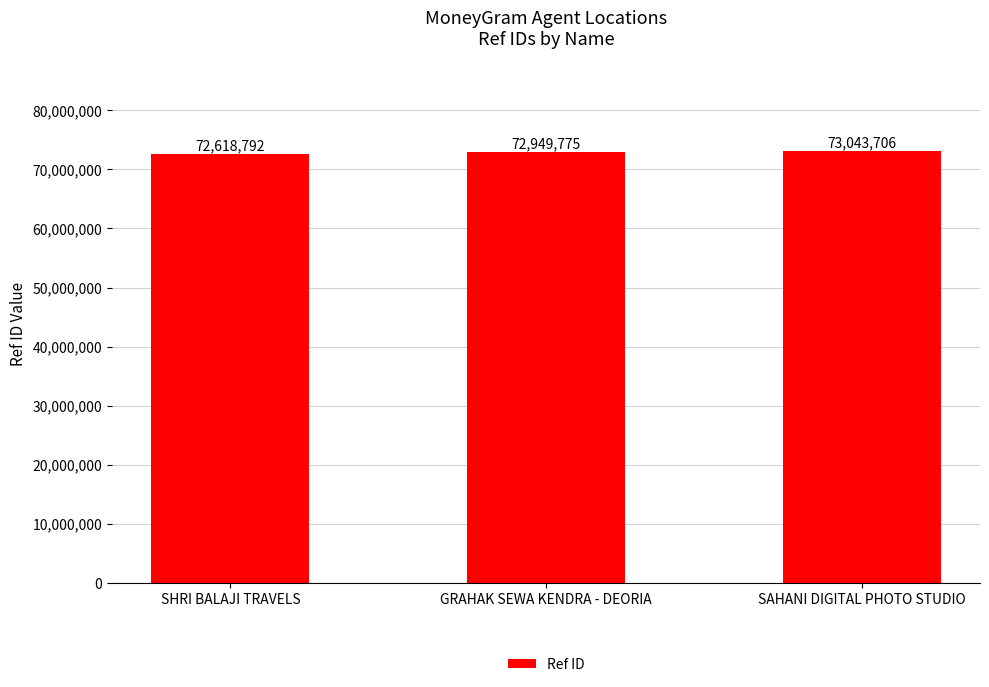

Read the value at SAHANI DIGITAL PHOTO STUDIO.

73043706